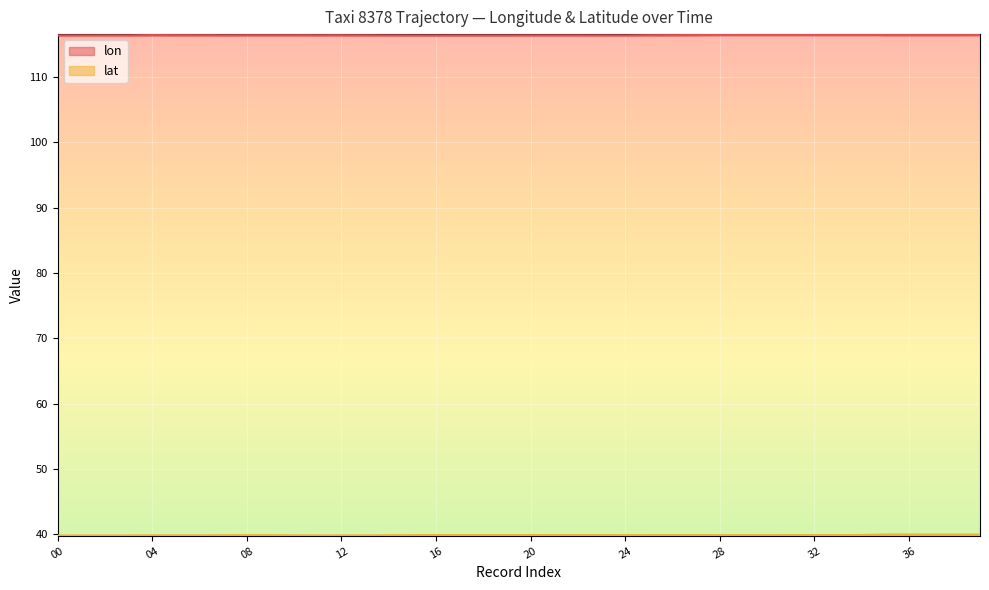

True or false: lat and lon cross at least once.

False